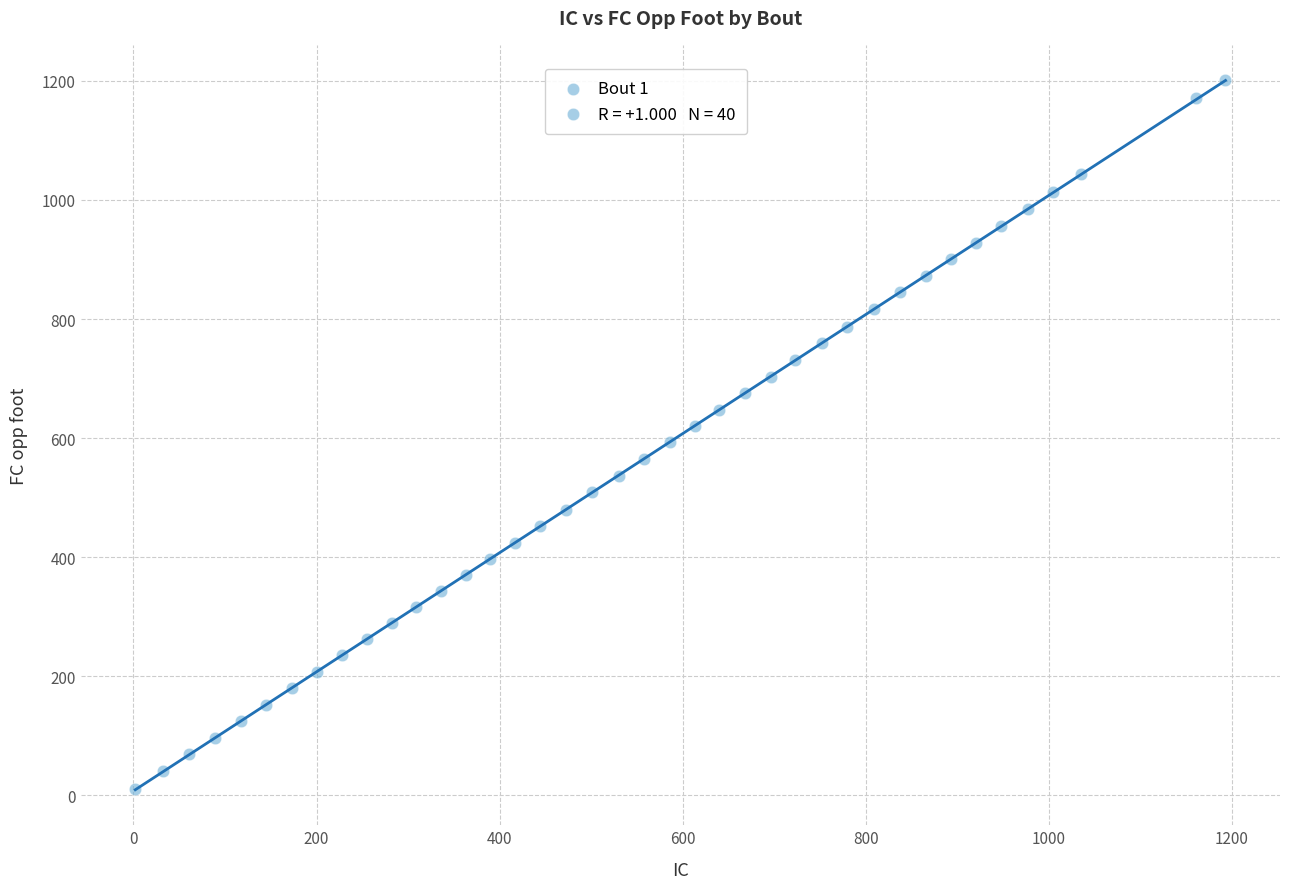

What is the range of Y values (max minus min)?

1190